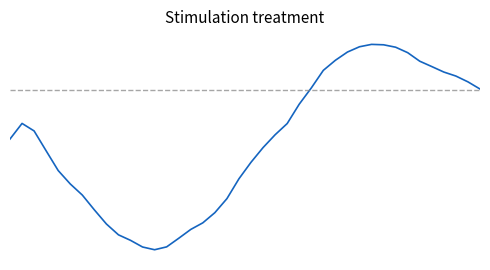

What is the value of the 34th point from the left?

1.1